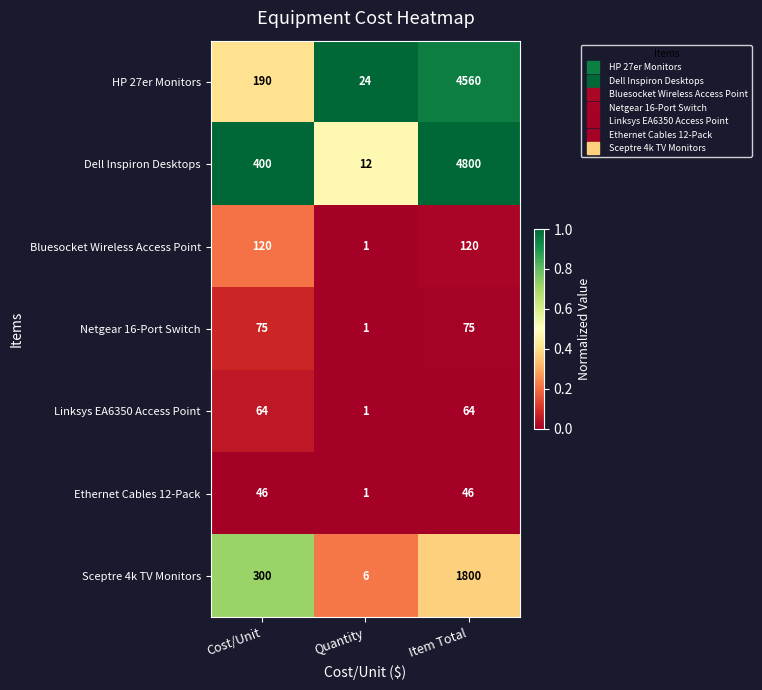

Is it true that Linksys EA6350 Access Point equals 0 at Quantity?

False